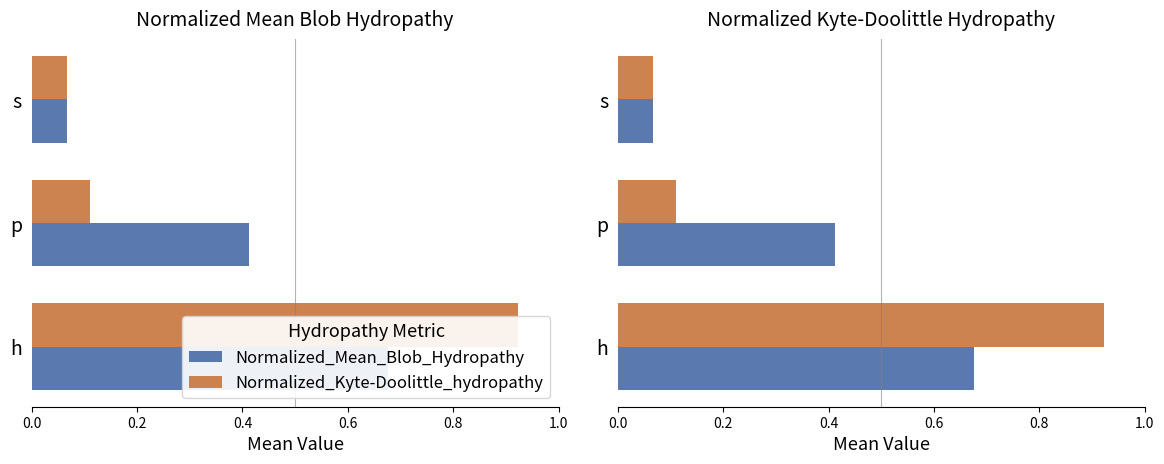

What is the minimum value shown in the chart?

0.1